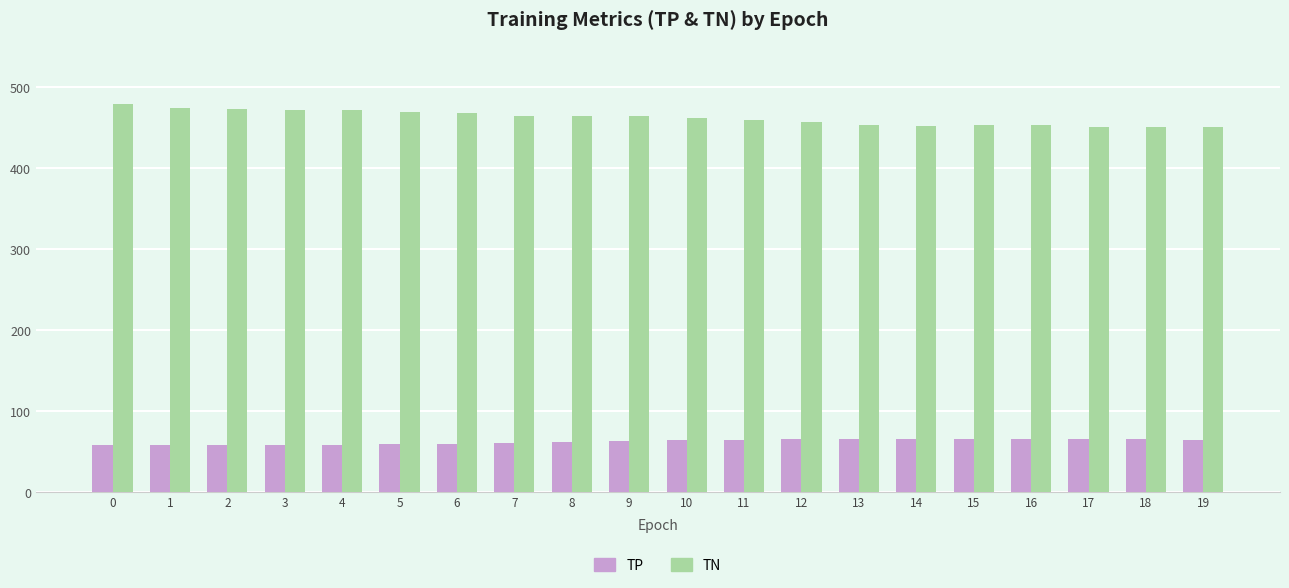

What is the average value of the TN series?

462